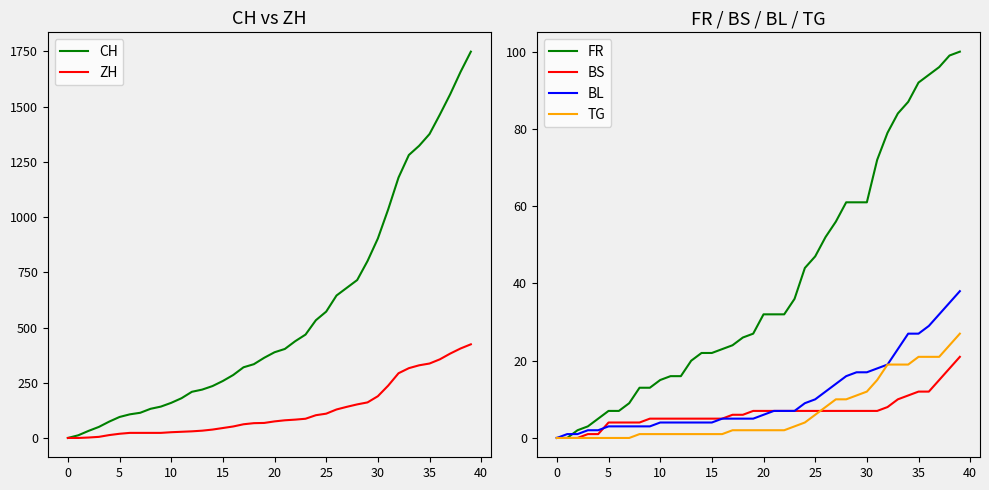

What is the difference between the maximum and minimum values in the FR series?

100